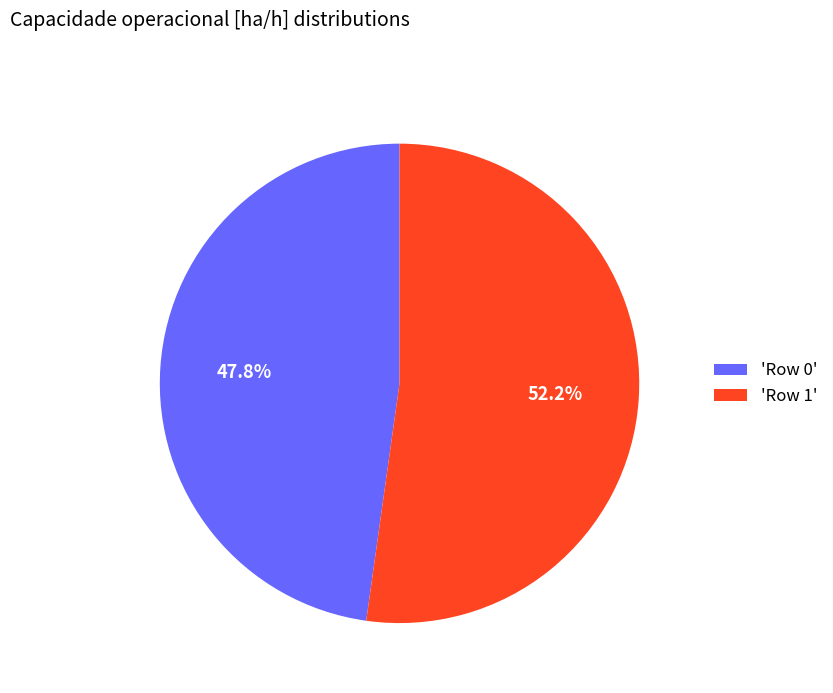

Approximately how many times larger is the value at 'Row 0' compared to 'Row 1'?

0.9